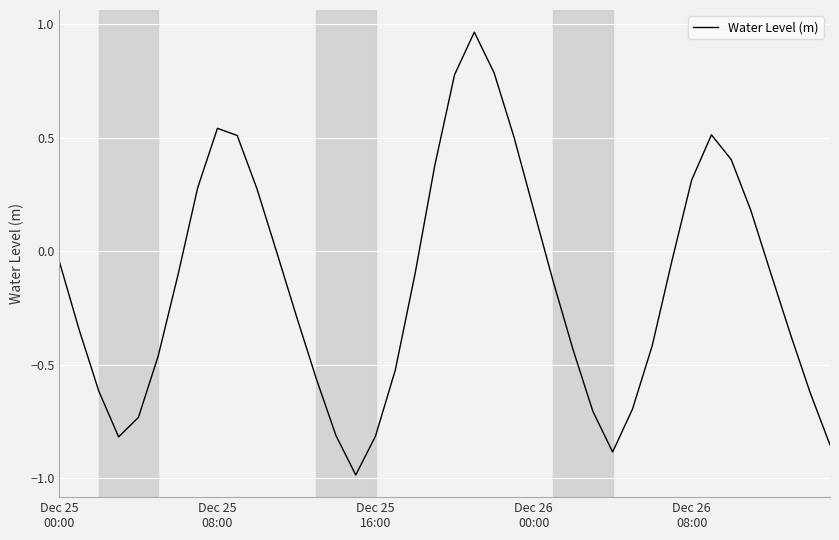

What is the difference between the maximum and minimum values?

2.0